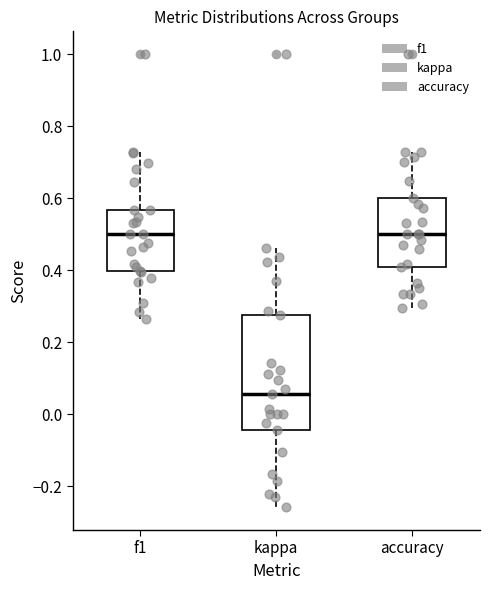

Where does the median line of the box for accuracy sit on the y-axis? The values are not printed on the chart, so give them approximately, as read against the axis.

0.50